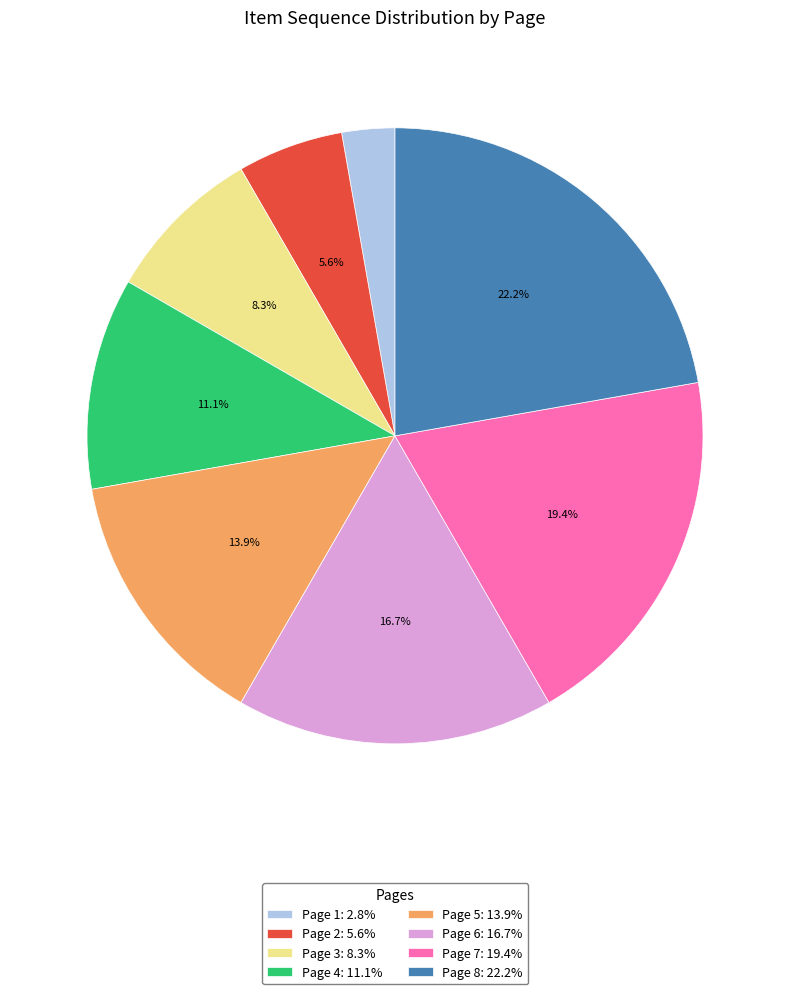

To the nearest percent, what percentage of the pie is Page 7?

19%